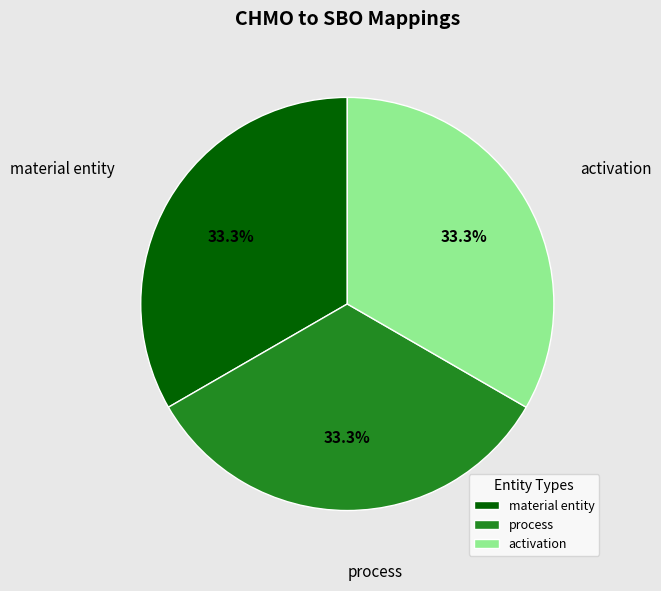

To the nearest percent, what is the combined percentage of process and activation?

67%